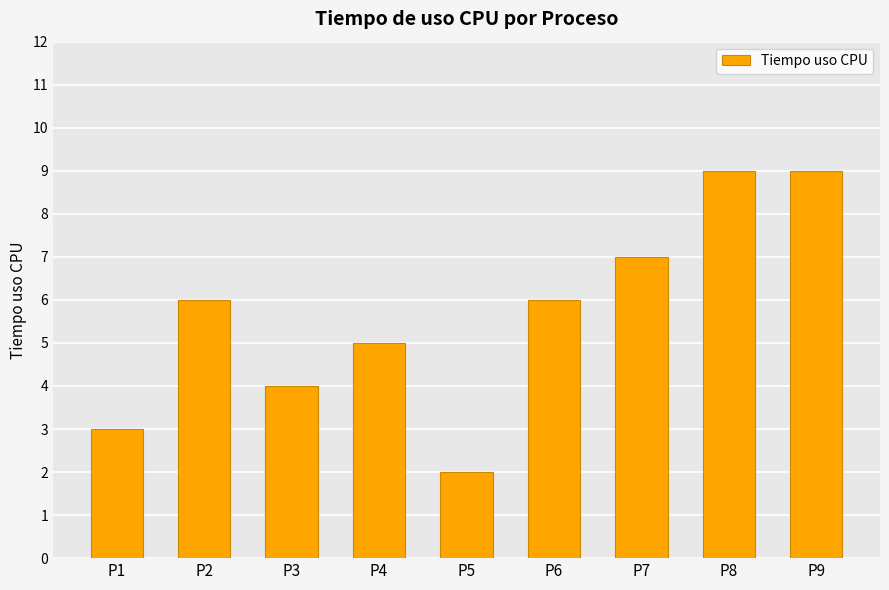

Count the number of data series in this chart.

1